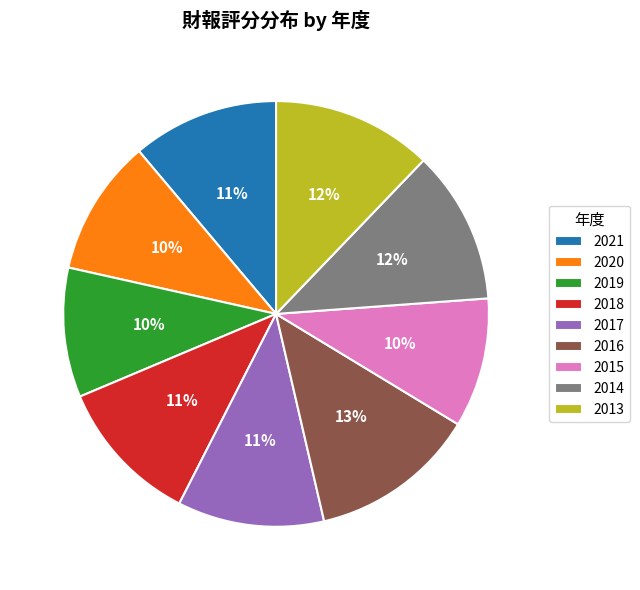

The 2021 slice represents 3% of the pie. True or false?

False